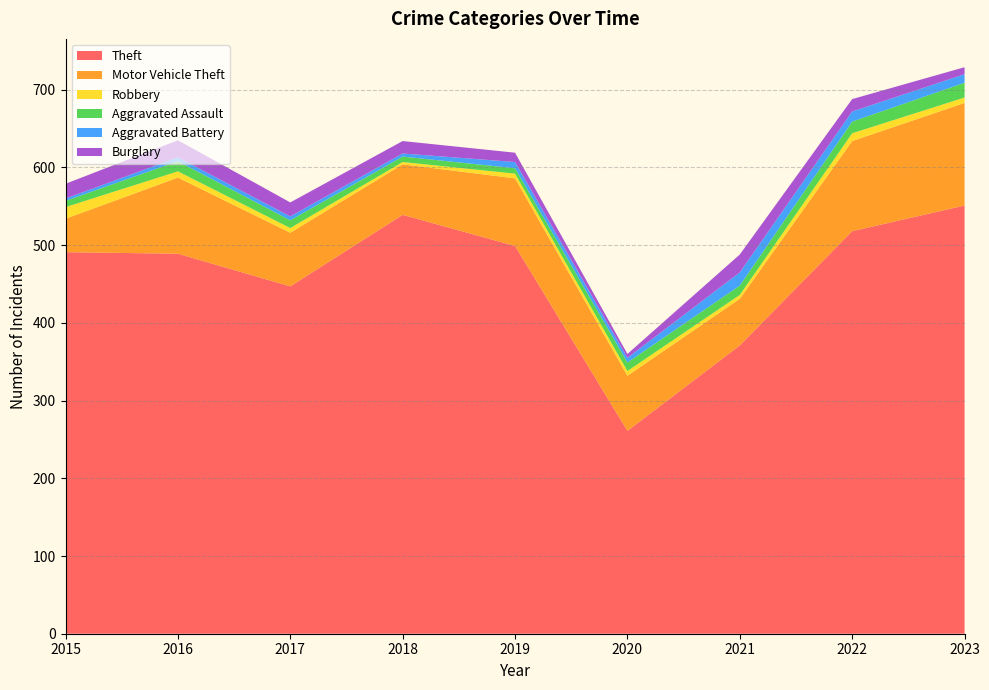

Reading right to left, list all the values displayed in this chart.

Theft: 551	518	371	261	499	539	447	489	491
Motor Vehicle Theft: 132	116	60	71	87	65	69	98	43
Robbery: 7	10	5	6	6	3	6	8	15
Aggravated Assault: 19	15	12	11	7	7	10	13	8
Aggravated Battery: 11	13	17	6	8	4	5	5	3
Burglary: 9	16	23	5	12	16	18	22	19